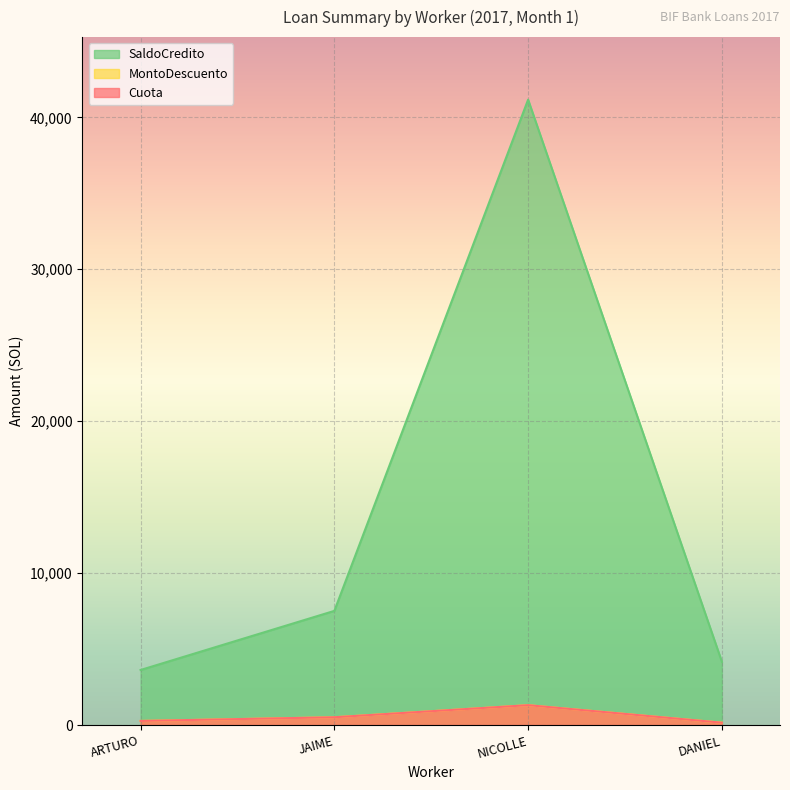

Reading left to right, extract all data points from this chart.

Cuota: ARTURO=268.8	JAIME=512.5	NICOLLE=1307.3	DANIEL=154.6
MontoDescuento: ARTURO=268.8	JAIME=512.5	NICOLLE=1307.3	DANIEL=154.6
SaldoCredito: ARTURO=3623.1	JAIME=7514.1	NICOLLE=41164.8	DANIEL=4166.9